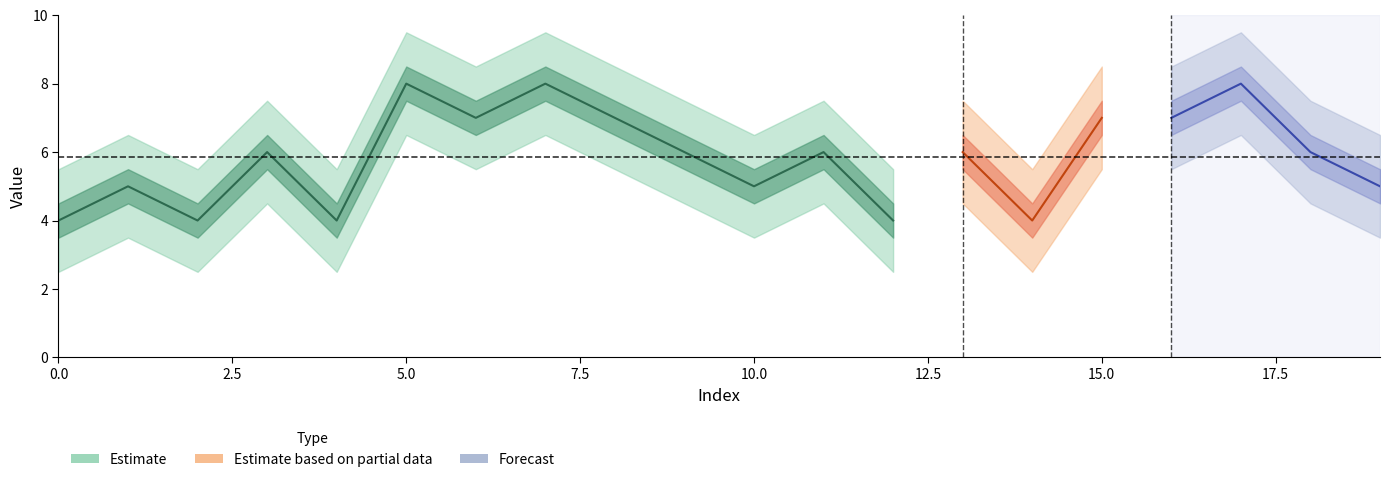

Reading right to left, extract all data points from this chart.

19=5	18=6	17=8	16=7	15=7	14=4	13=6	12=4	11=6	10=5	9=6	8=7	7=8	6=7	5=8	4=4	3=6	2=4	1=5	0=4